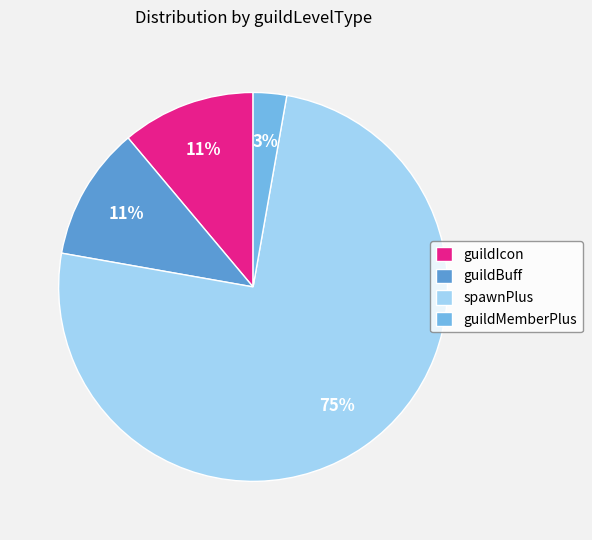

Do guildIcon and spawnPlus together represent more than half of the pie?

Yes